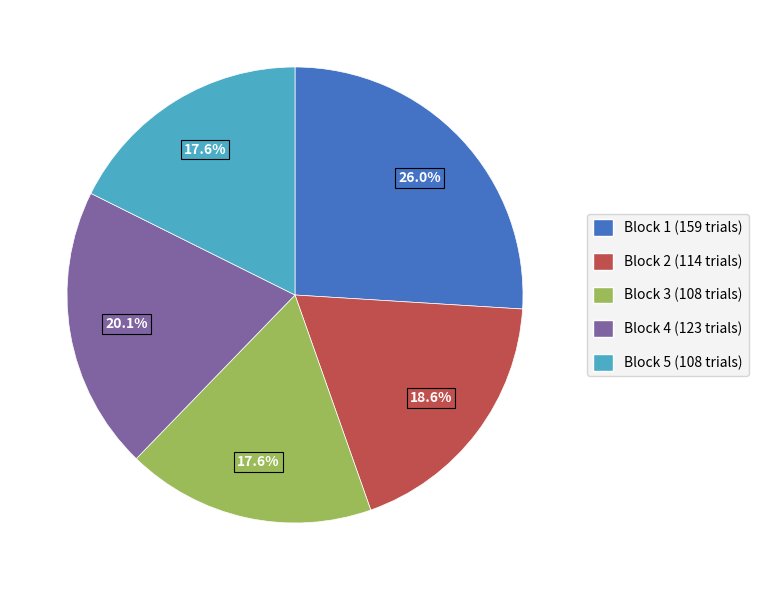

What percentage is NOT represented by Block 2?

81.4%